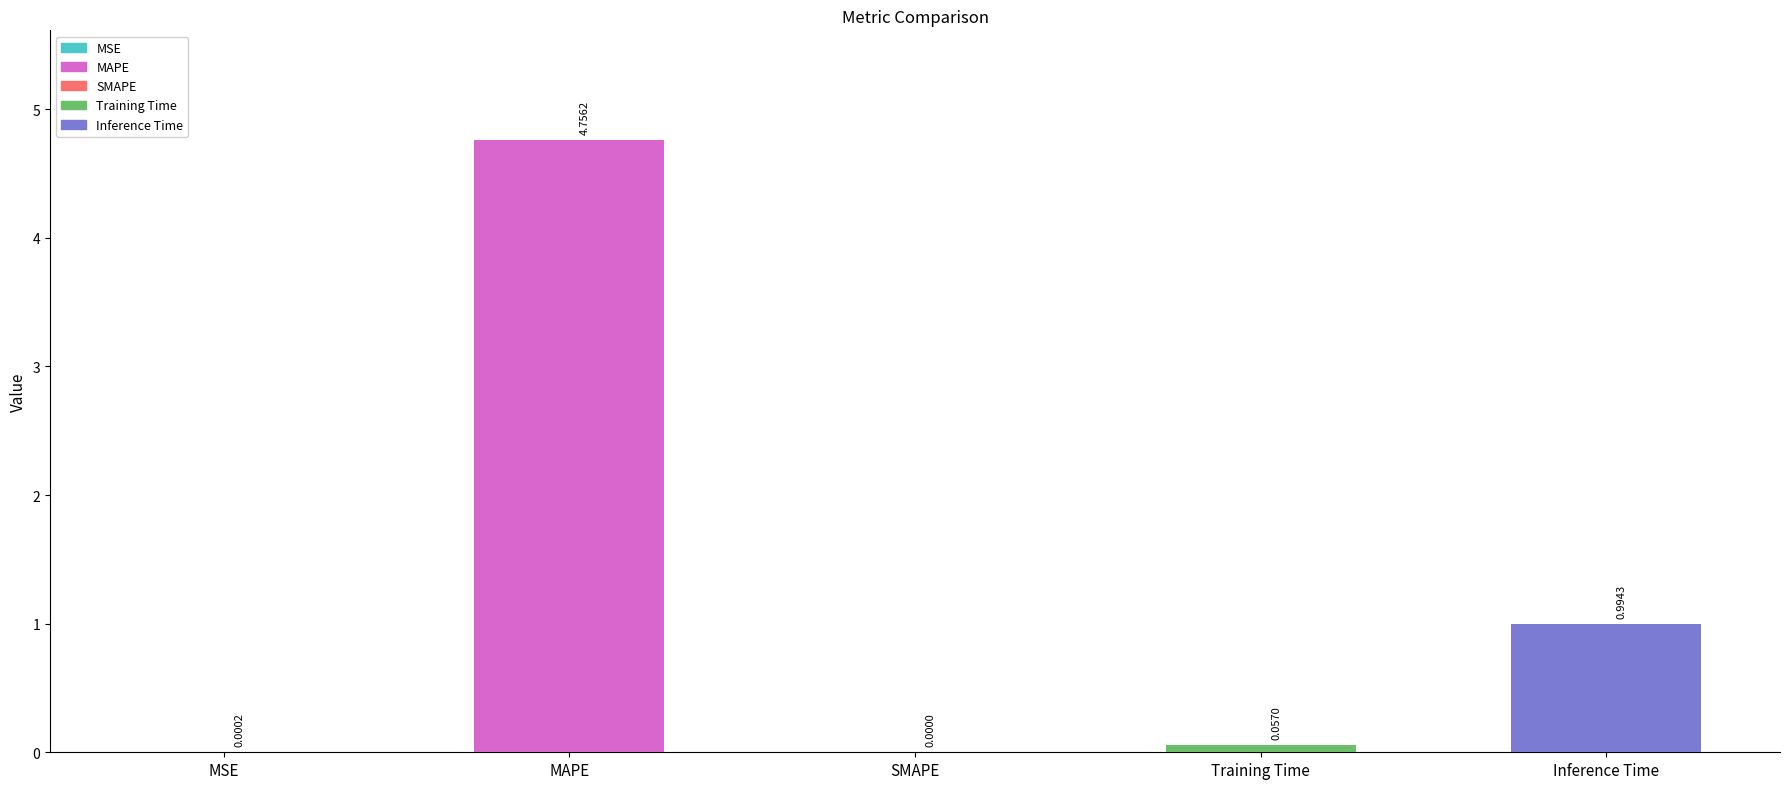

Reading left to right, list all the values displayed in this chart.

MSE=0.0	MAPE=4.8	SMAPE=0.0	Training Time=0.1	Inference Time=1.0